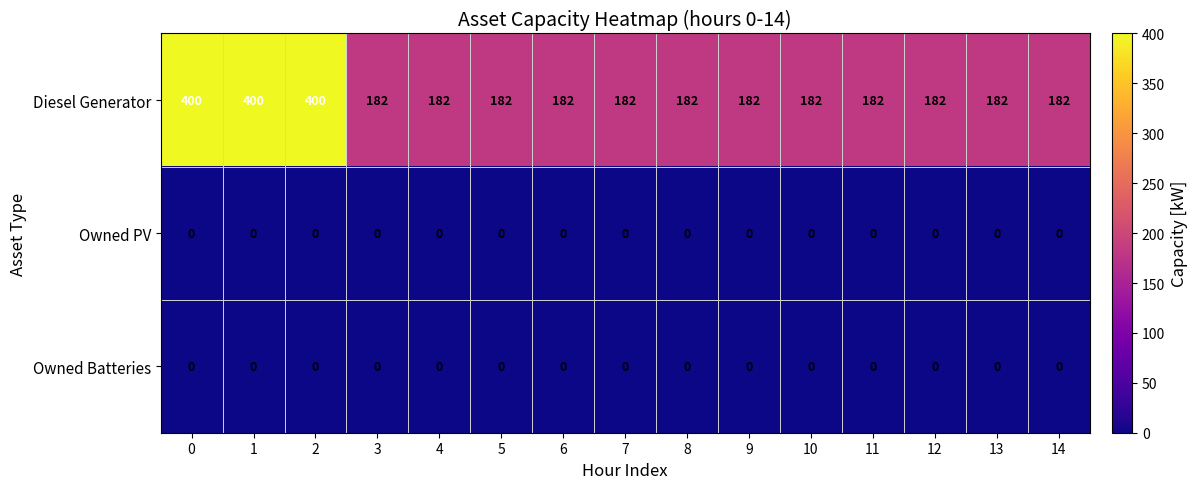

Which series has the largest range (max minus min)?

Diesel Generator